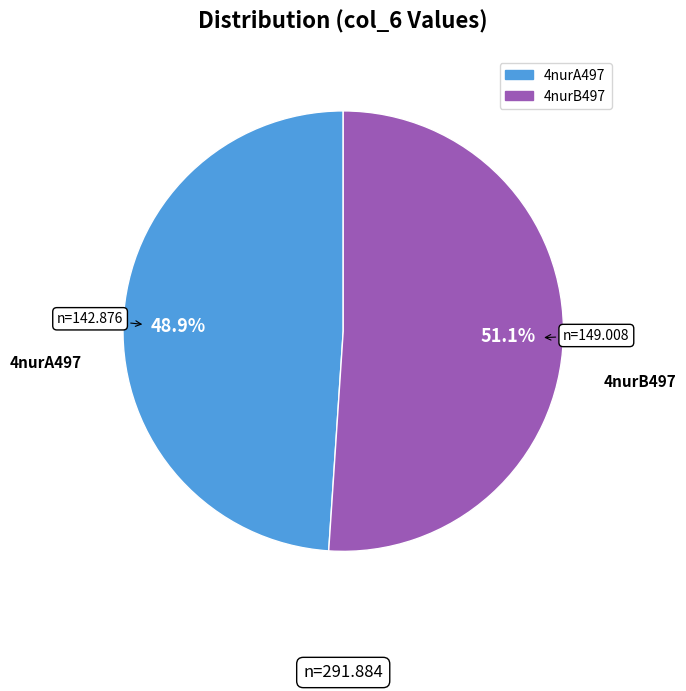

To the nearest percent, what portion does 4nurA497 represent?

49%